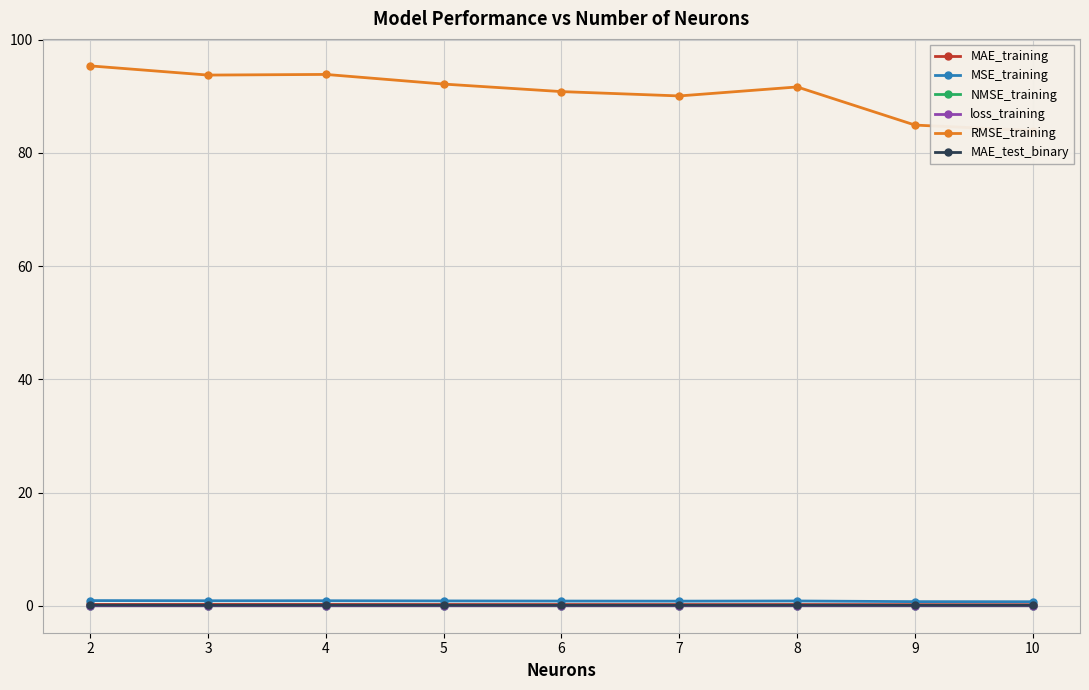

At which category is the sum across all series the highest?

2